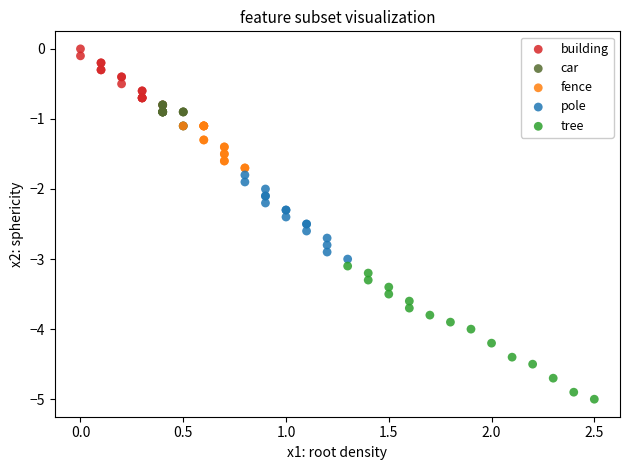

Which series contains the highest Y value?

building